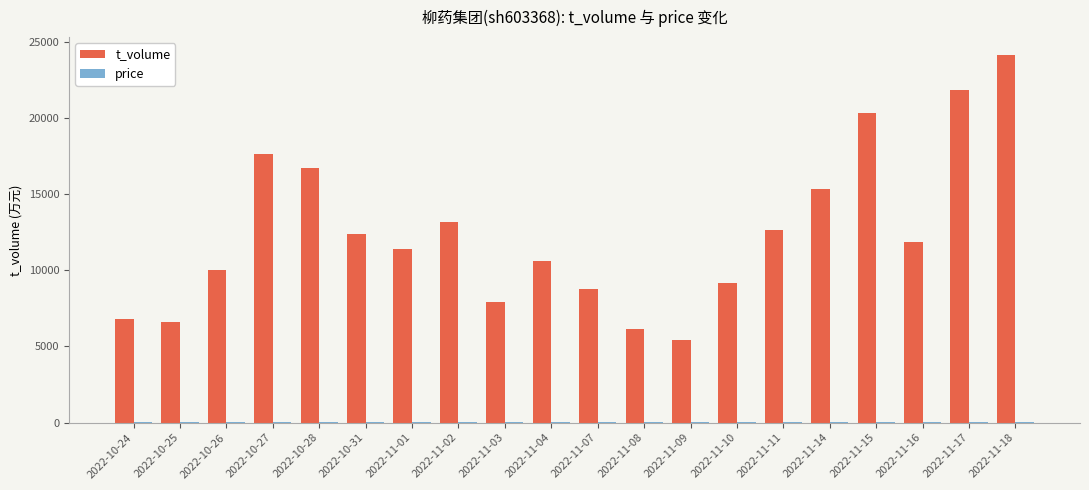

At which category does the chart reach its peak across all series?

2022-11-18